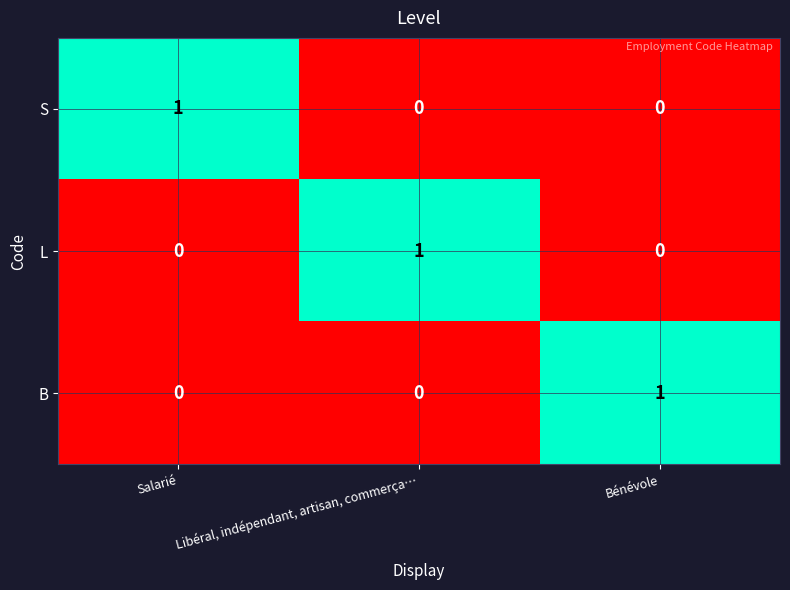

The value of S at Salarié is 1. True or false?

True